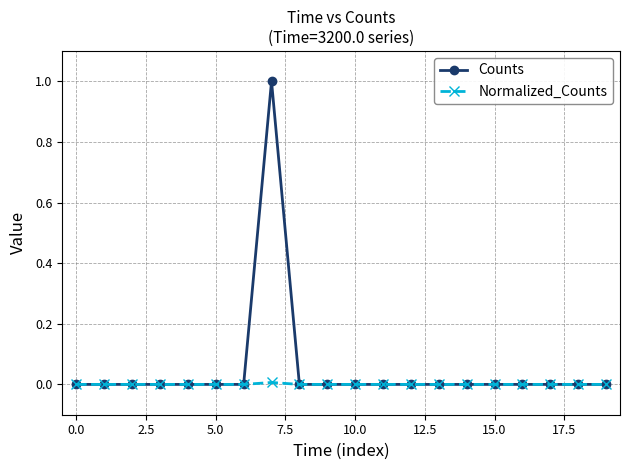

Rank the series by their maximum value, from highest to lowest.

Counts, Normalized_Counts